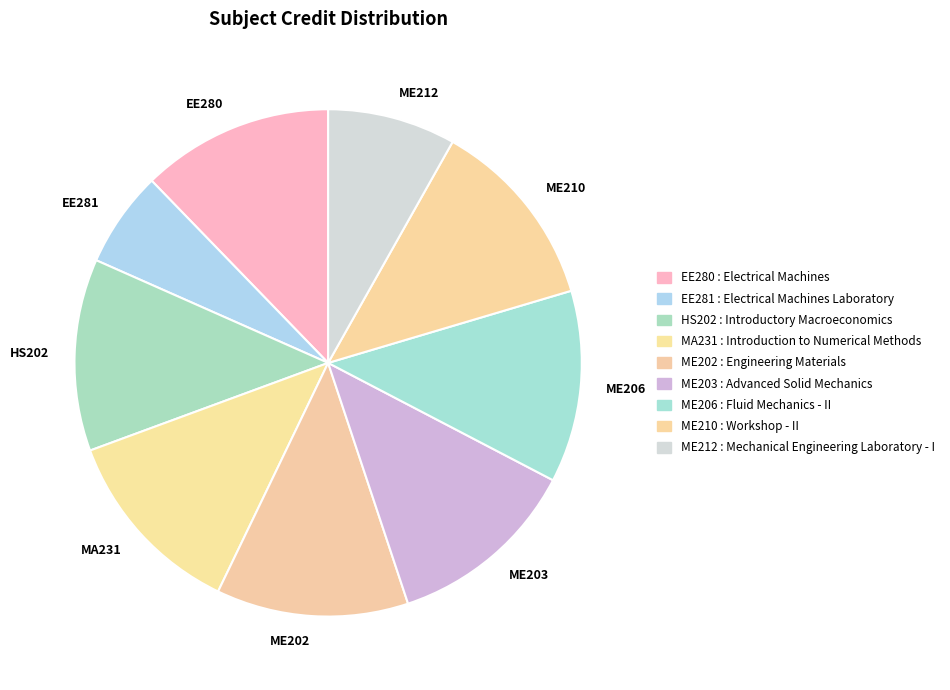

Do ME206 and ME210 together represent more than half of the pie?

No